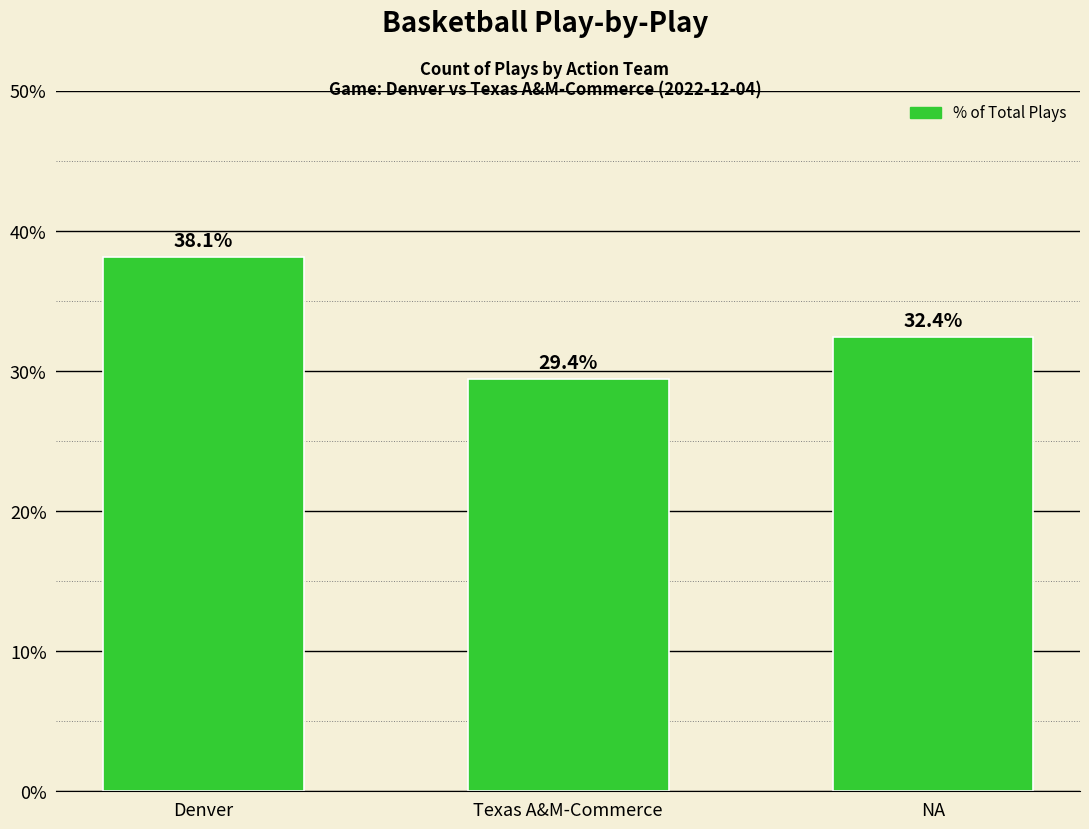

What is the value of the 2nd bar from the left?

29.4